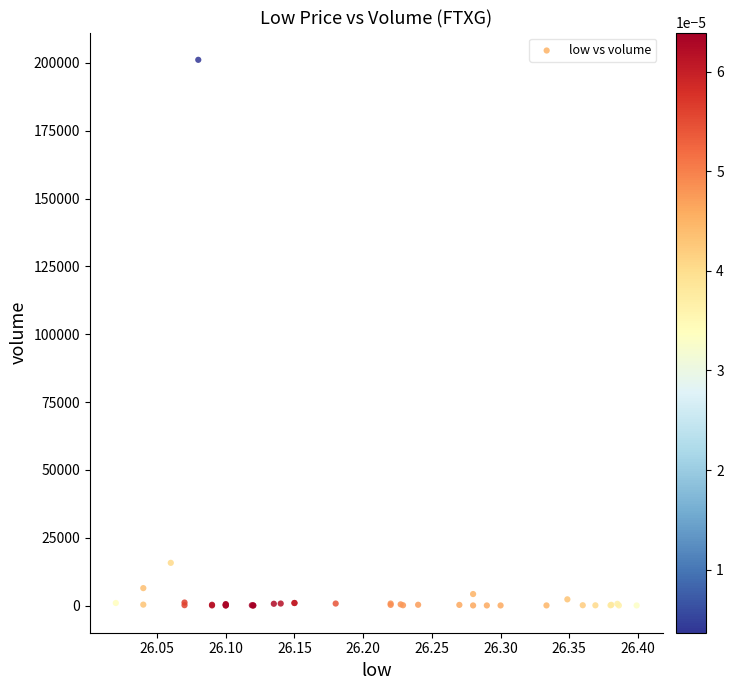

What Y value in the scatter plot is closest to 100597?

15793